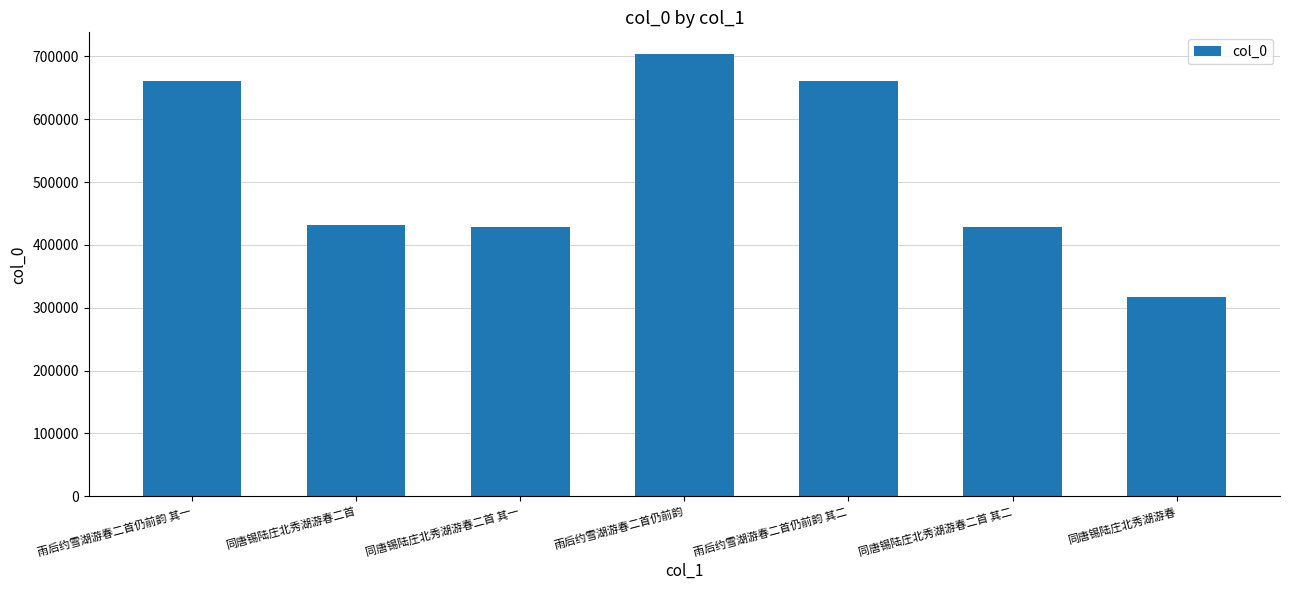

Does the chart contain stacked bars?

No